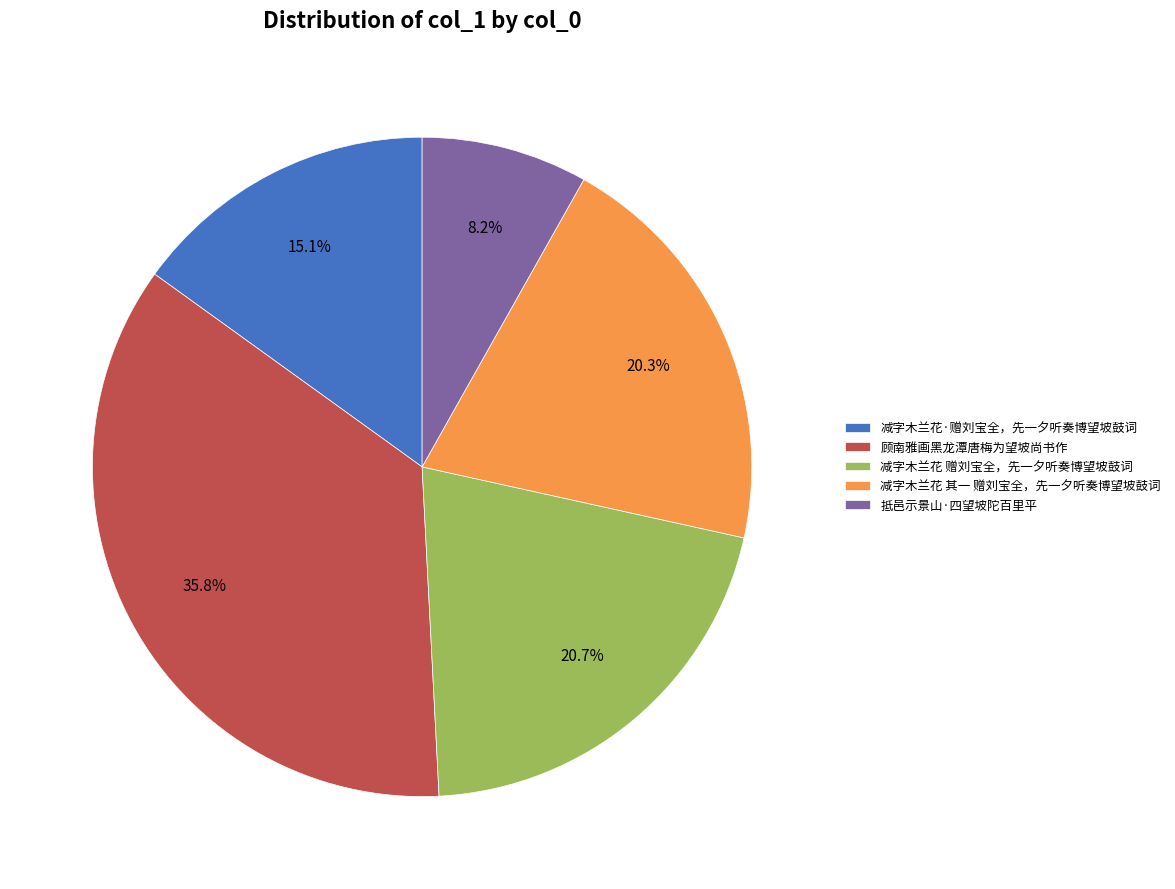

How many slices are in this pie chart?

5